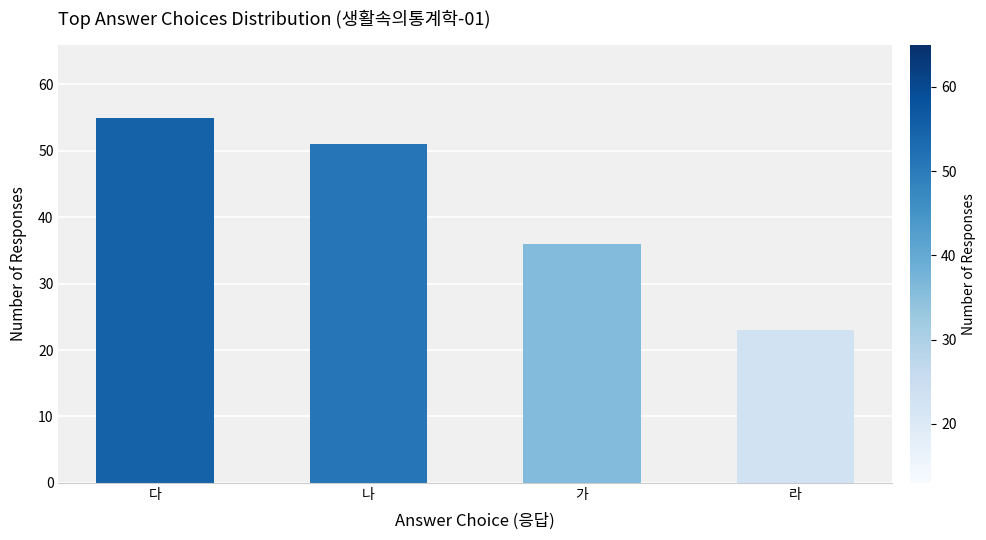

What position from the right is 나?

3